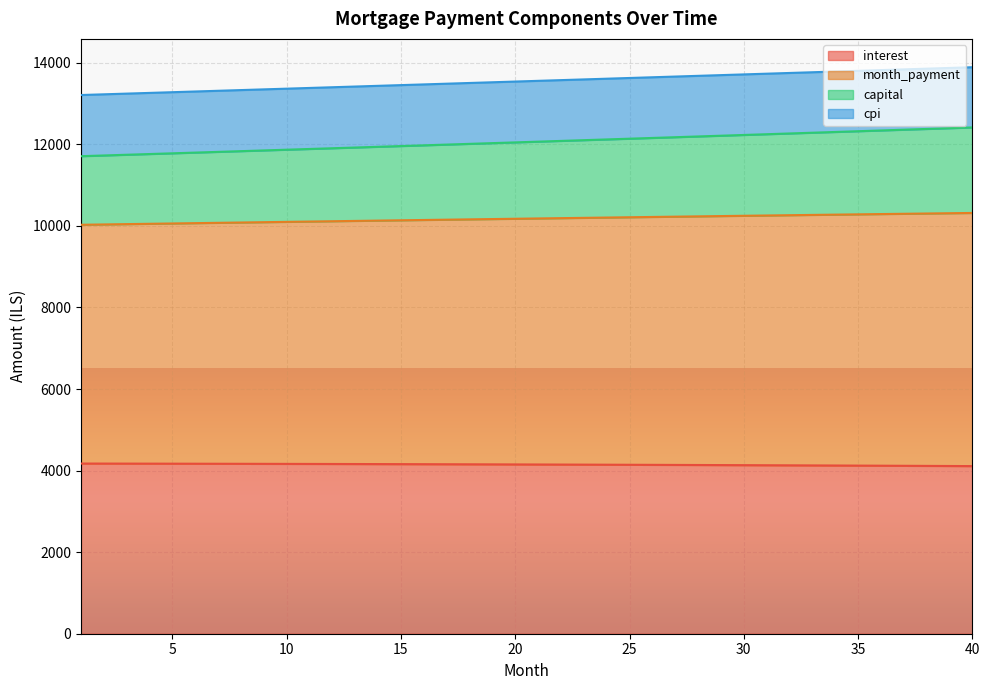

What is the total value across all series at 8?

39413.0